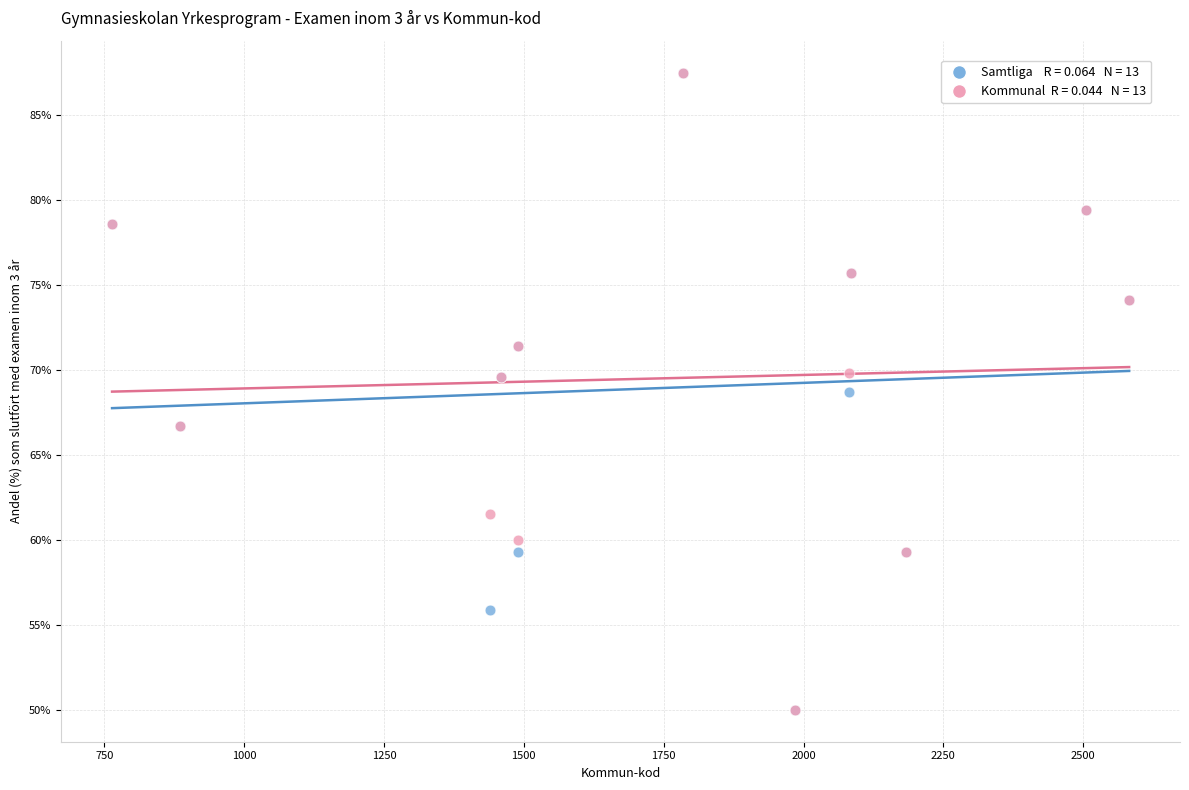

Across all series, what Y value is closest to 68?

68.7